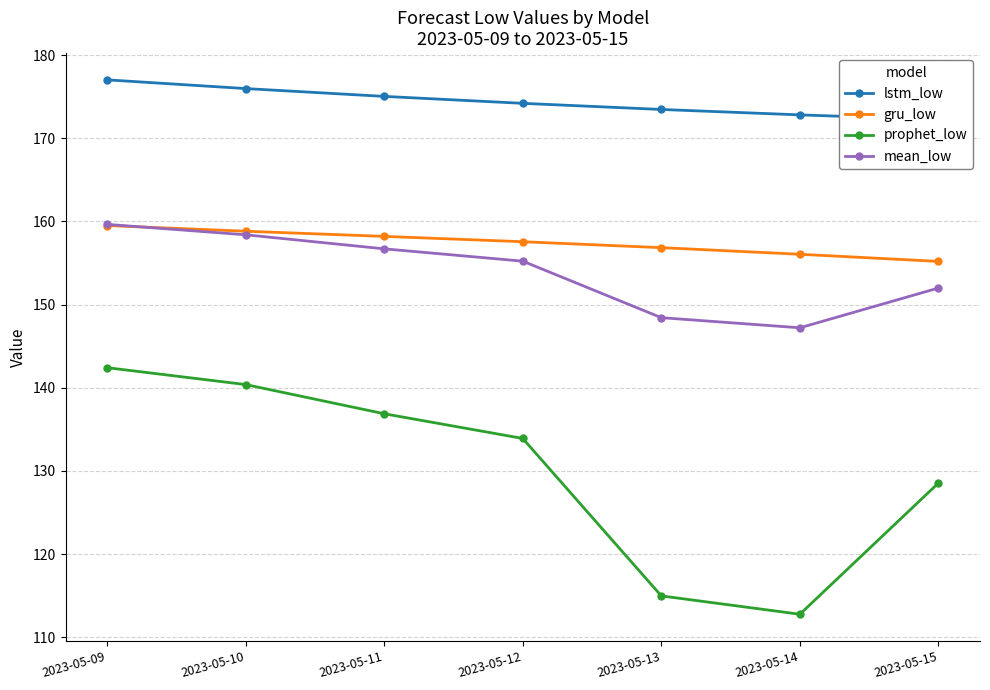

Rank the series by their maximum value, from lowest to highest.

prophet_low, gru_low, mean_low, lstm_low